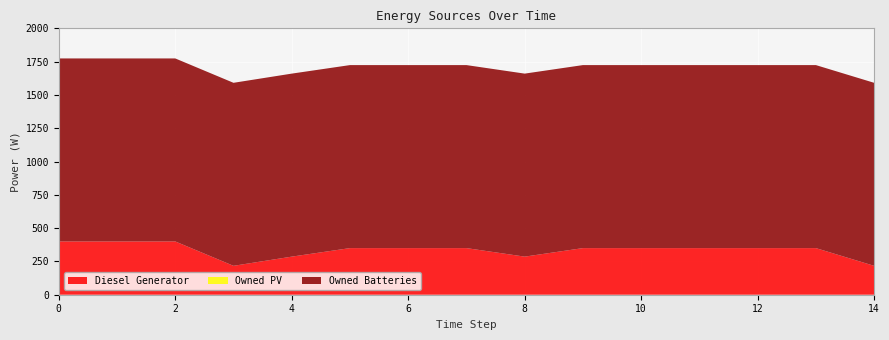

Reading left to right, transcribe all the data shown in this chart.

Diesel Generator: 400	400	400	217	286	350	350	350	286	350	350	350	350	350	217
Owned PV: 0	0	0	0	0	0	0	0	0	0	0	0	0	0	0
Owned Batteries: 1374	1374	1374	1374	1374	1374	1374	1374	1374	1374	1374	1374	1374	1374	1374